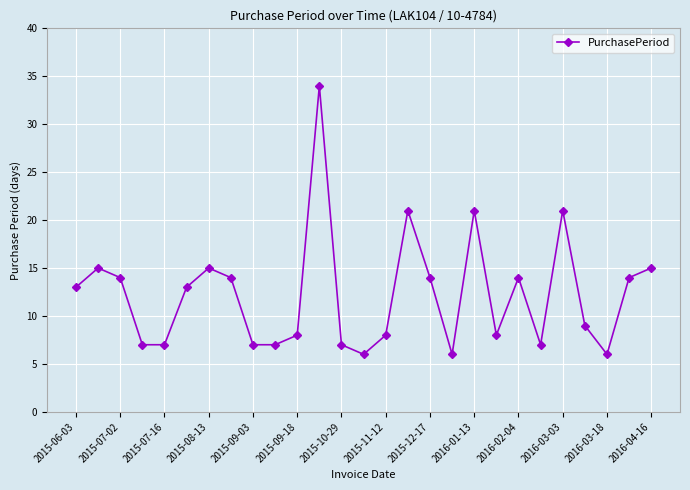

True or false: the data has more than 1 interior local peaks.

True